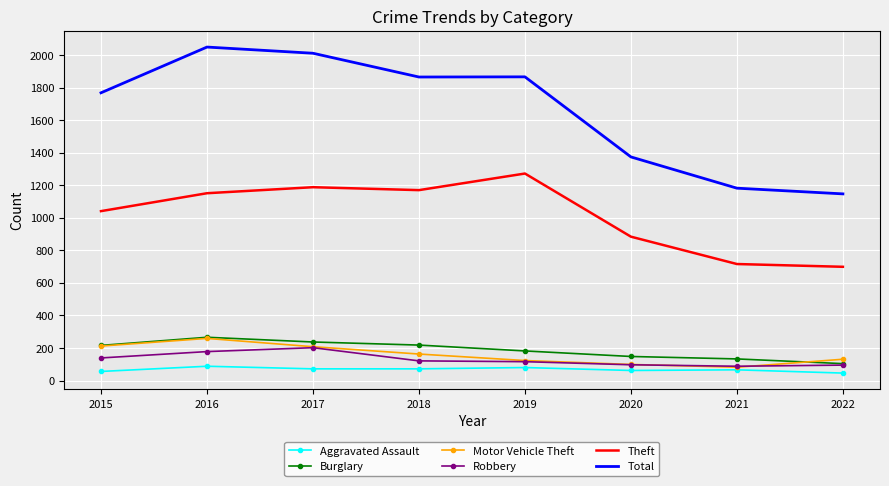

What is the minimum value shown in the chart?

46